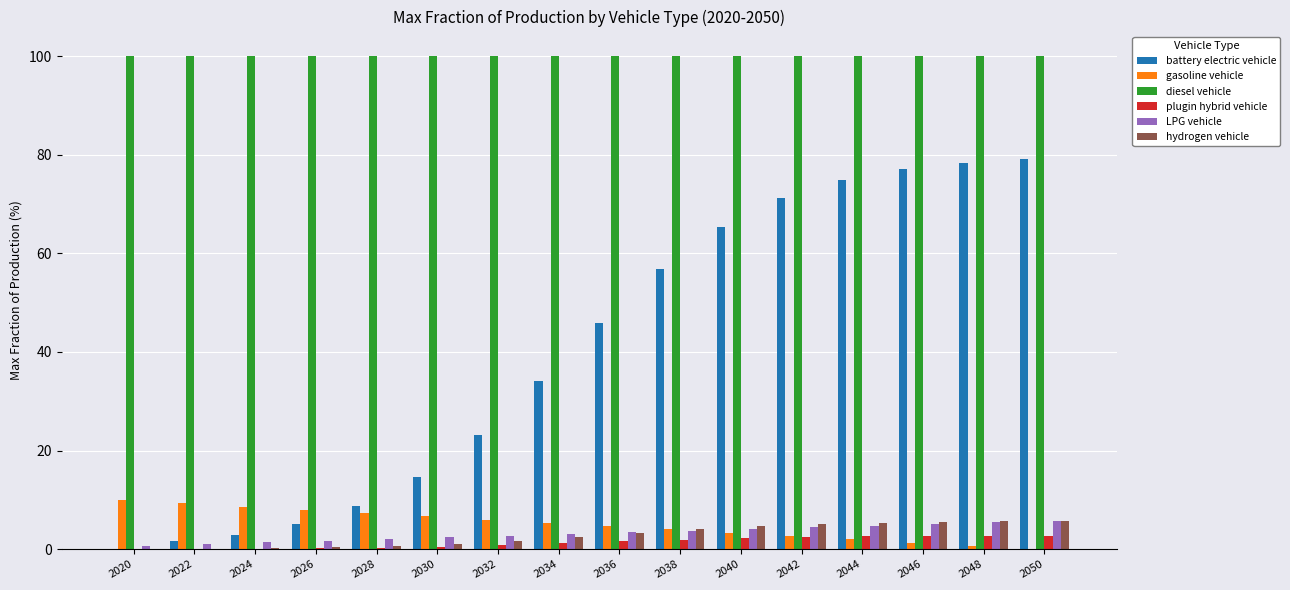

What is the sum of all battery electric vehicle values?

639.4